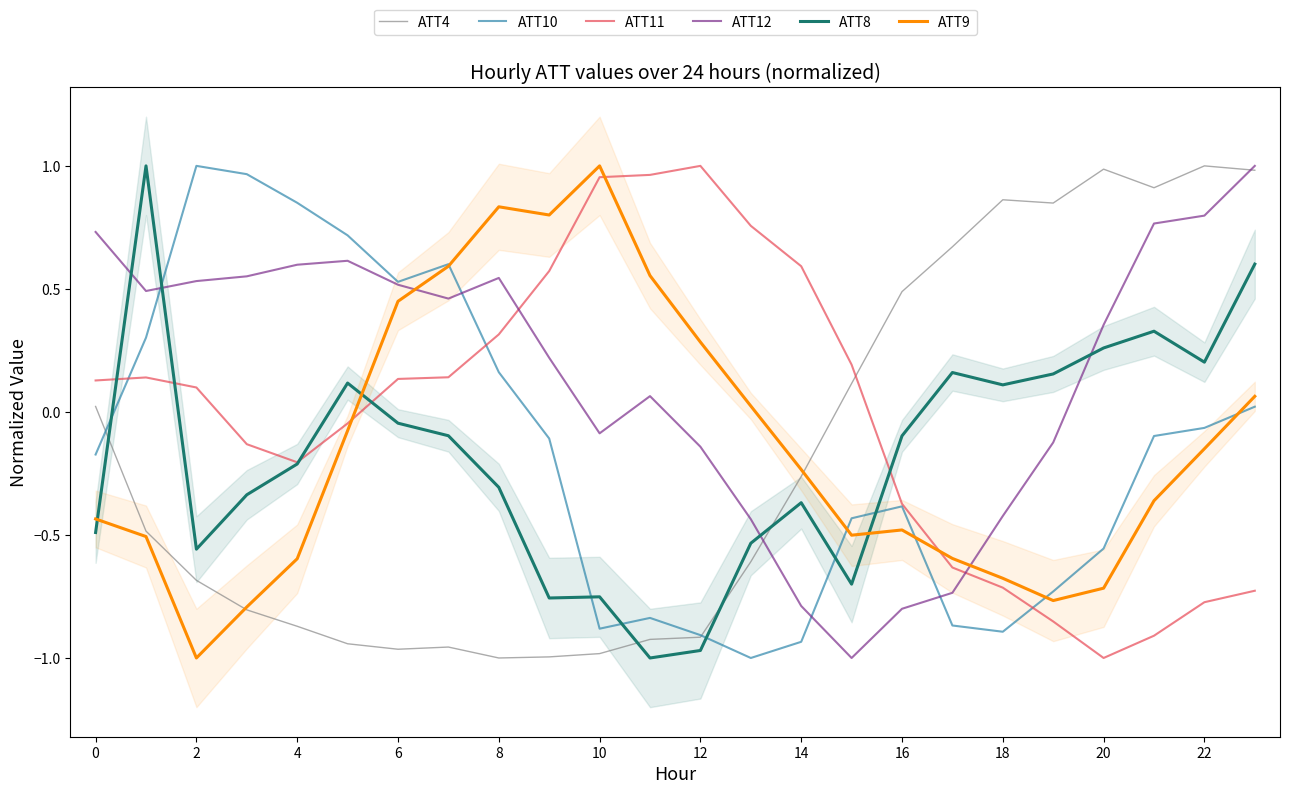

At which label does ATT12 reach its minimum?

15